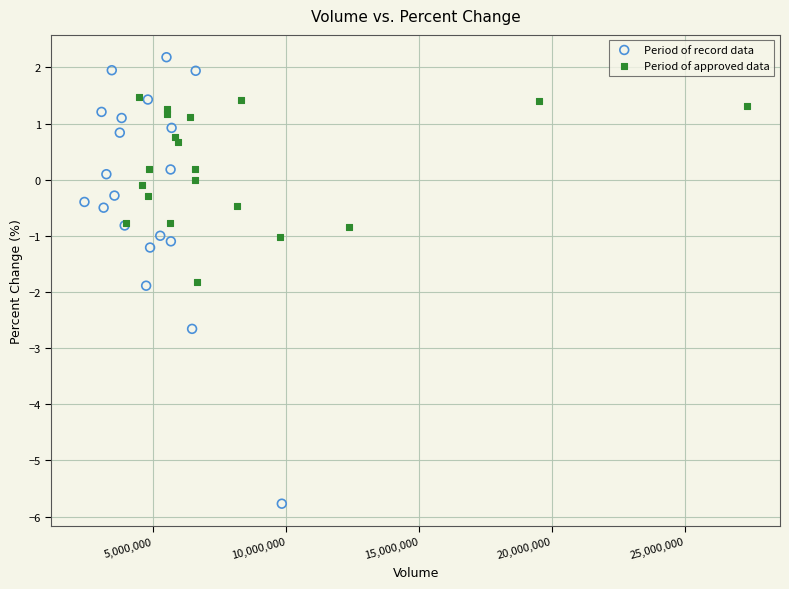

Which series contains the highest Y value?

Period of record data